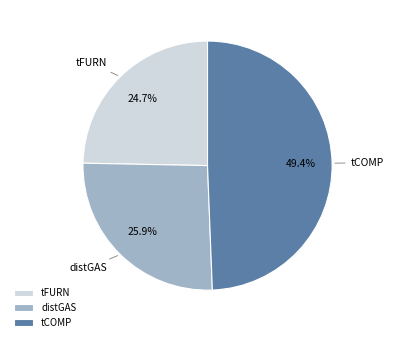

Count the number of slices in the pie.

3